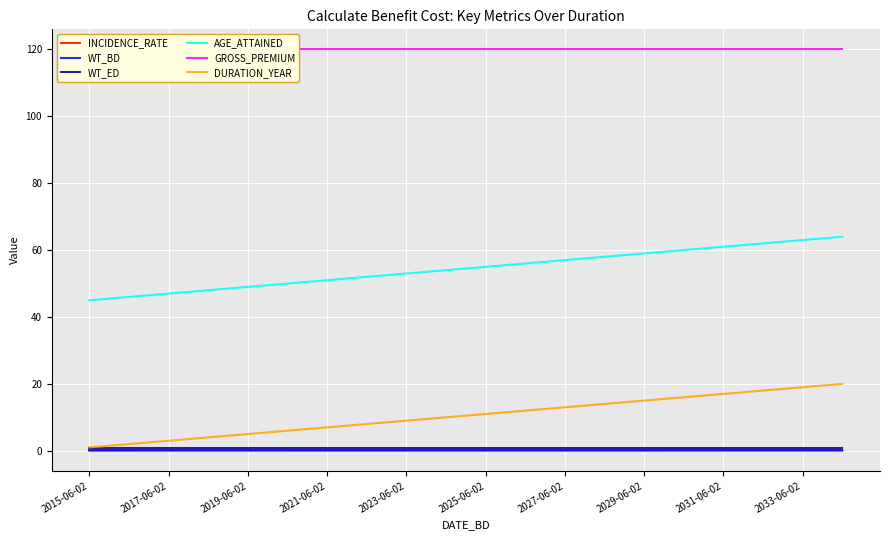

What is the highest value of the GROSS_PREMIUM series?

120.0